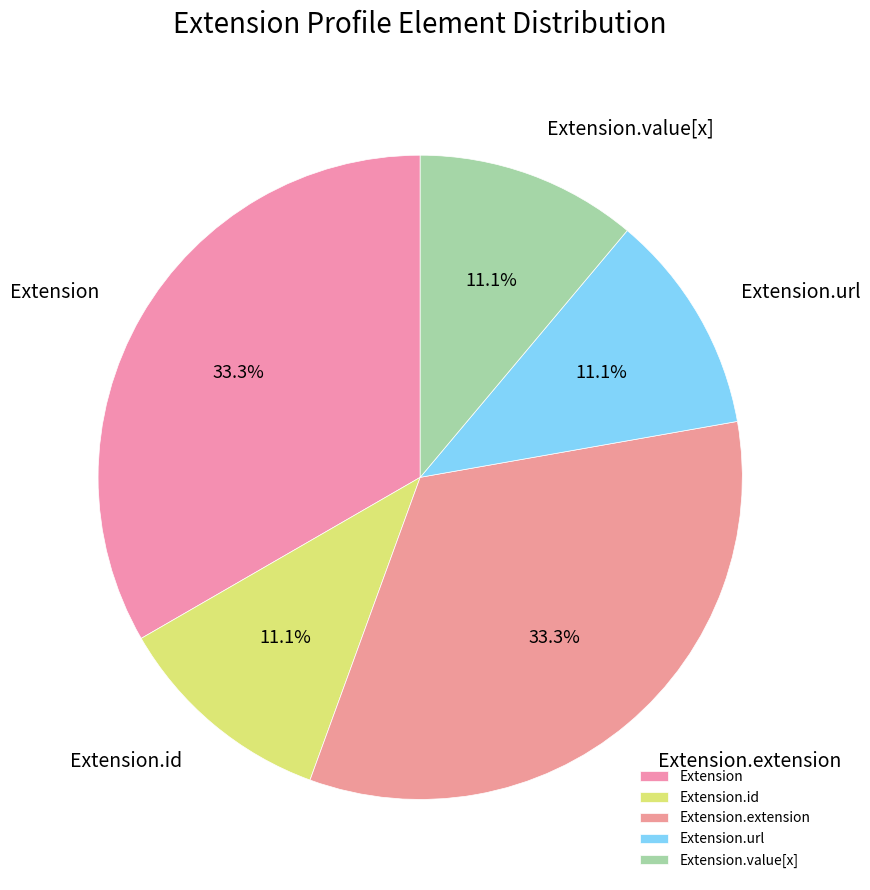

Does Extension represent more than half of the total?

No